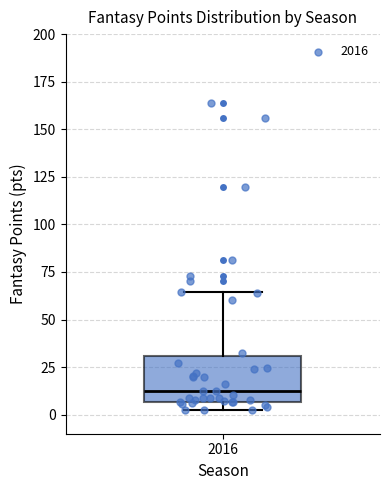

Read this box plot against the y-axis: the position of the median line, the range covered by the box, and the ends of both whiskers. The values are not printed on the chart, so give them approximately, as read against the axis.

median 15, box 5 to 30, whiskers 0 to 65